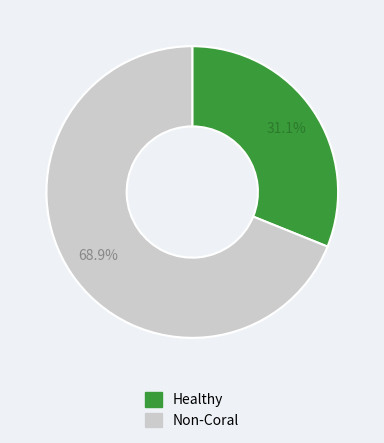

Is there a majority slice in this chart?

Yes